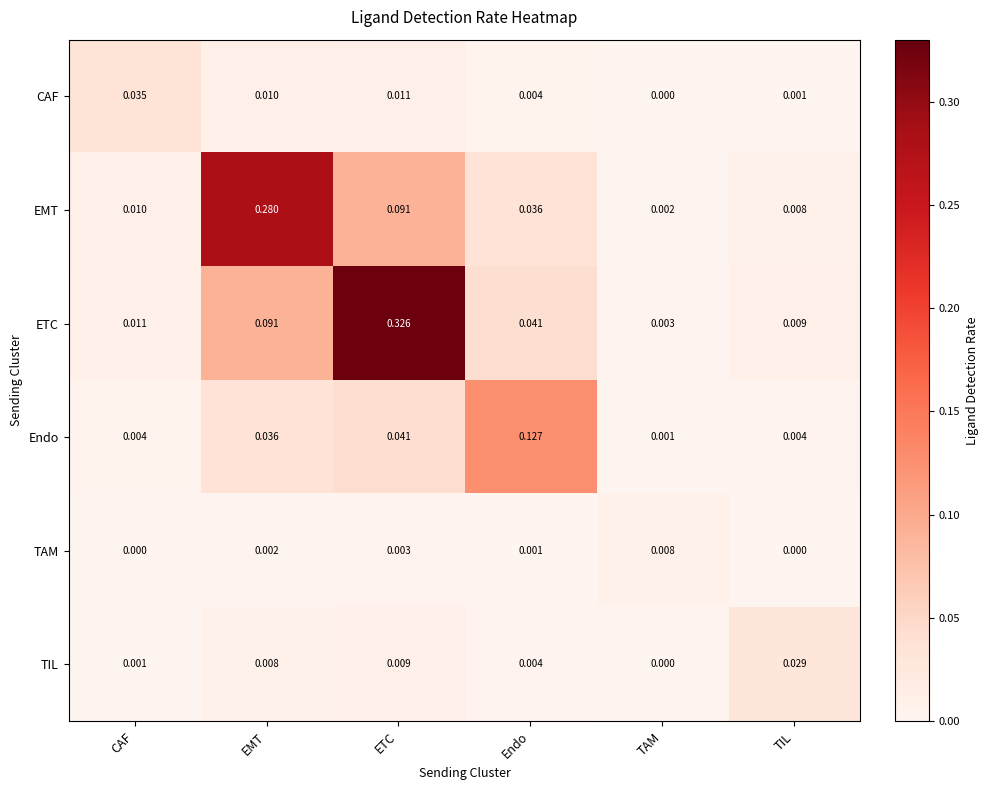

At which label is CAF closest to 0?

TAM